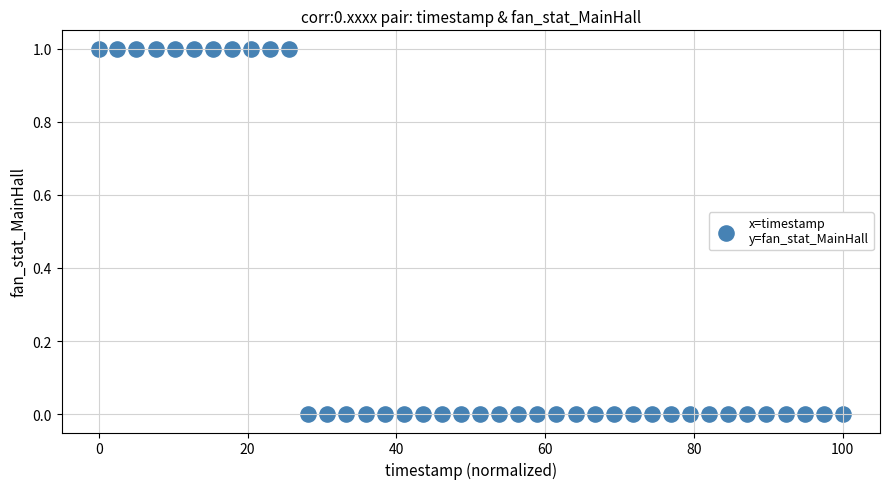

How many data points are displayed?

40